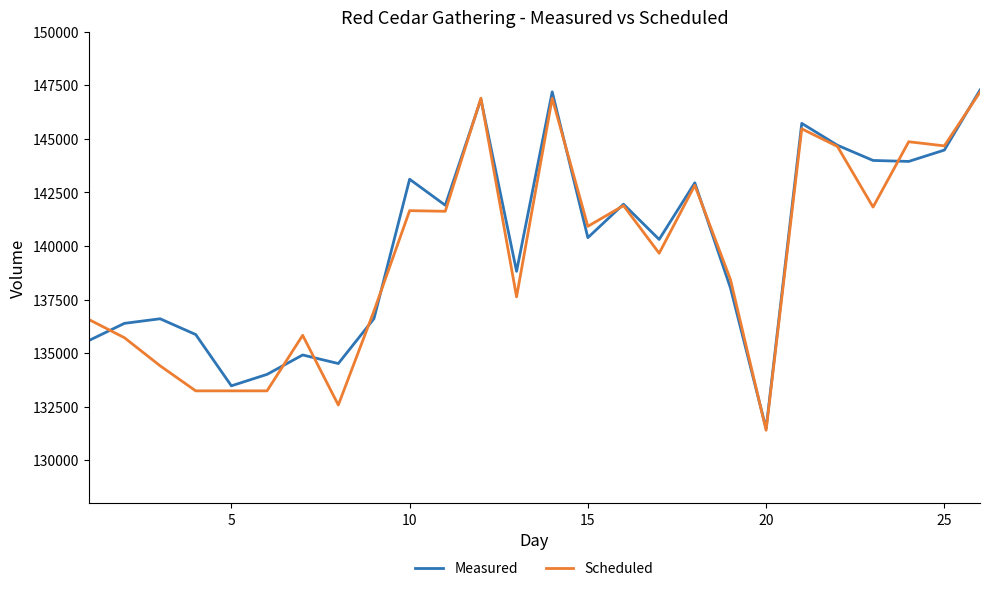

What is the minimum value for Measured?

131479